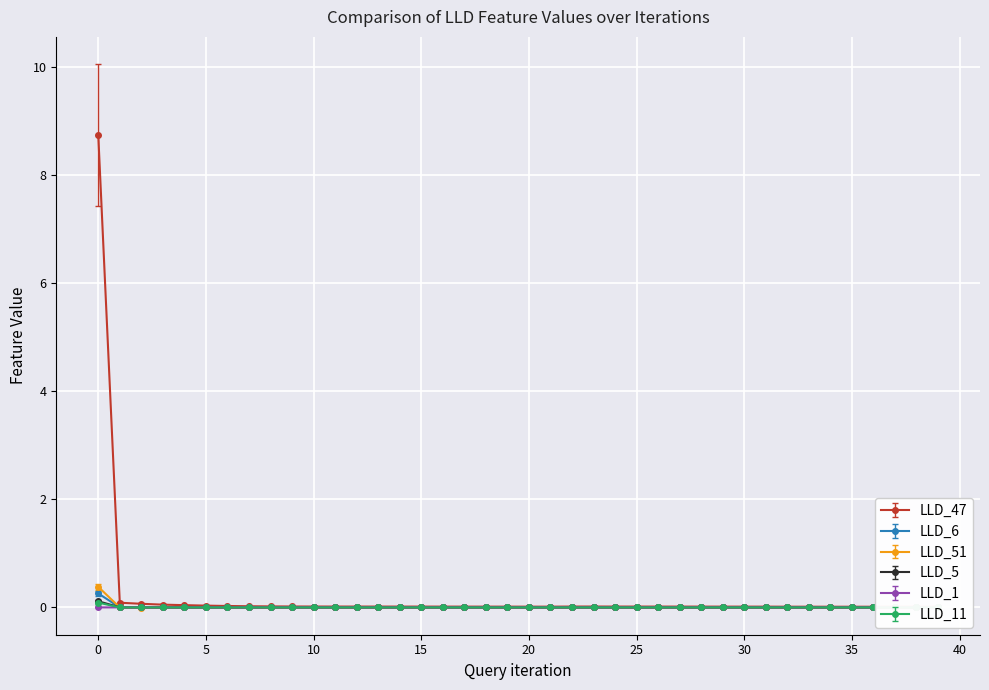

Reading left to right, extract all data points from this chart.

LLD_47: 8.7	0.1	0.1	0.1	0.0	0.0	0.0	0.0	0.0	0.0	0.0	0.0	0.0	0.0	0.0	0.0	0.0	0.0	0.0	0.0	0.0	0.0	0.0	0.0	0.0	0.0	0.0	0.0	0.0	0.0	0.0	0.0	0.0	0.0	0.0	0.0	0.0	0.0	0.0	0.0
LLD_6: 0.3	0.0	0.0	0.0	0.0	0.0	-0.0	-0.0	-0.0	-0.0	-0.0	-0.0	-0.0	-0.0	-0.0	-0.0	-0.0	-0.0	-0.0	-0.0	-0.0	-0.0	-0.0	-0.0	-0.0	-0.0	-0.0	-0.0	-0.0	-0.0	-0.0	-0.0	-0.0	-0.0	-0.0	-0.0	-0.0	-0.0	-0.0	-0.0
LLD_51: 0.4	-0.0	-0.0	-0.0	-0.0	-0.0	-0.0	-0.0	-0.0	-0.0	-0.0	-0.0	-0.0	-0.0	-0.0	-0.0	-0.0	-0.0	-0.0	-0.0	-0.0	-0.0	-0.0	-0.0	-0.0	-0.0	-0.0	-0.0	-0.0	-0.0	-0.0	-0.0	-0.0	-0.0	-0.0	-0.0	-0.0	-0.0	-0.0	-0.0
LLD_5: 0.1	0.0	0.0	0.0	0.0	0.0	0.0	0.0	0.0	0.0	0.0	0.0	0.0	0.0	0.0	0.0	0.0	0.0	0.0	0.0	0.0	0.0	0.0	0.0	0.0	0.0	0.0	0.0	0.0	0.0	0.0	0.0	0.0	0.0	0.0	0.0	0.0	0.0	0.0	0.0
LLD_1: 0.0	0.0	0.0	0.0	0.0	0.0	0.0	0.0	0.0	0.0	0.0	0.0	0.0	0.0	0.0	0.0	0.0	0.0	0.0	0.0	0.0	0.0	0.0	0.0	0.0	0.0	0.0	0.0	0.0	0.0	0.0	0.0	0.0	0.0	0.0	0.0	0.0	0.0	0.0	0.0
LLD_11: 0.1	0.0	0.0	0.0	0.0	0.0	0.0	0.0	0.0	0.0	0.0	0.0	0.0	0.0	0.0	0.0	0.0	0.0	0.0	0.0	0.0	0.0	0.0	0.0	0.0	0.0	0.0	0.0	0.0	0.0	0.0	0.0	0.0	0.0	0.0	0.0	0.0	0.0	0.0	0.0